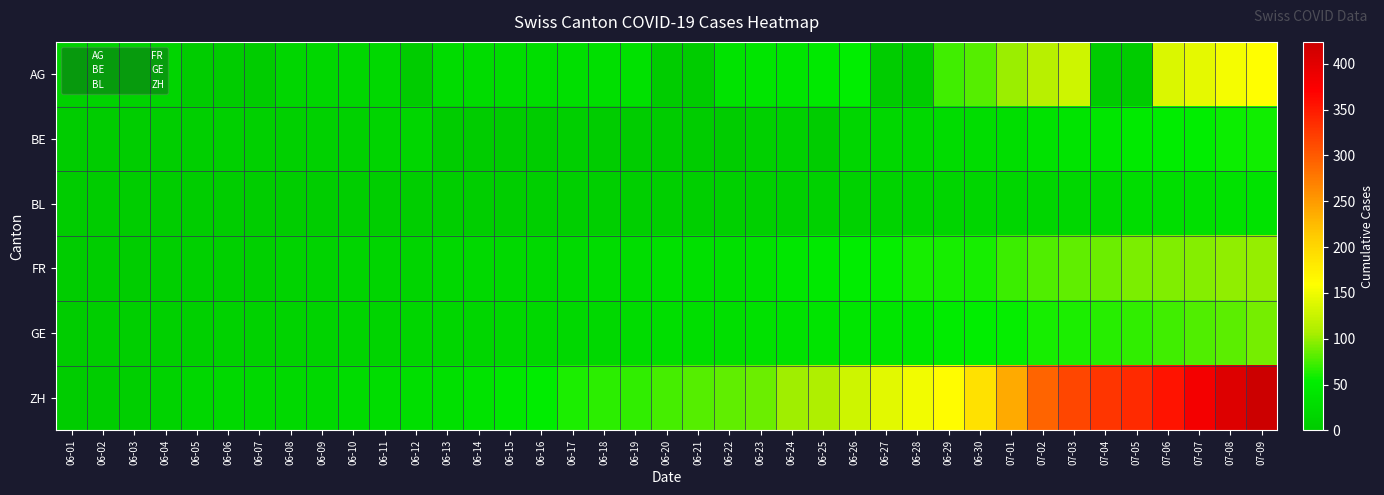

List the series in order of their peak value, lowest first.

BL, BE, GE, FR, AG, ZH